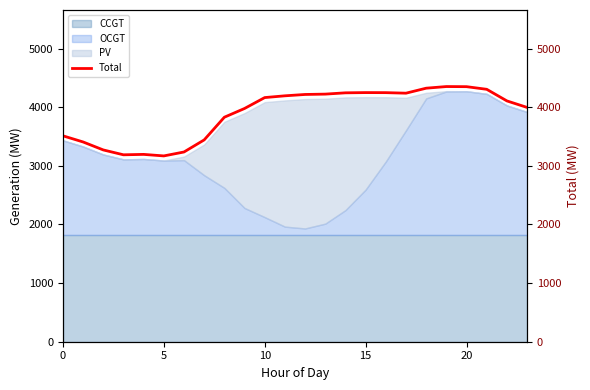

What is the difference between the second highest and second lowest values?

1162